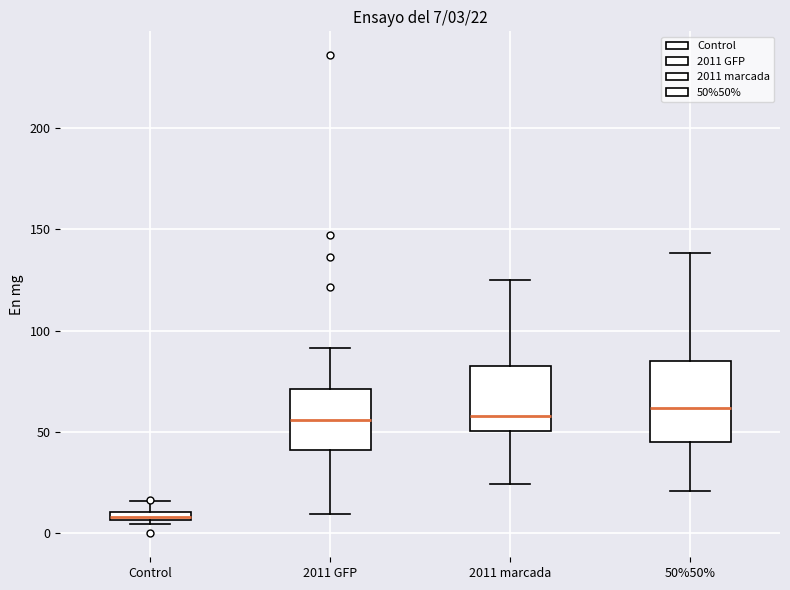

Comparing the boxes themselves (not the whiskers), which one is the tallest?

50%50%